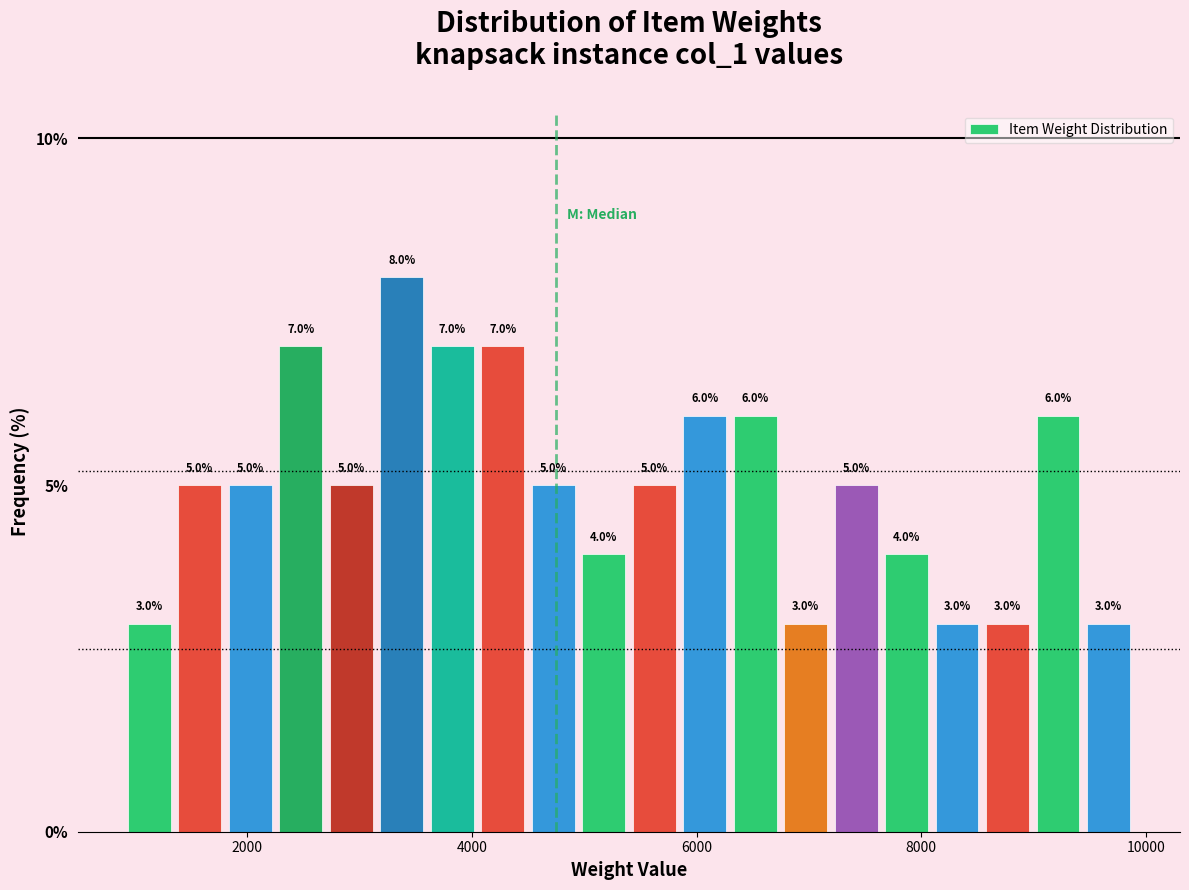

Around what value on the x-axis is the tallest bar? Give the approximate position of its centre, as read against the axis.

3400